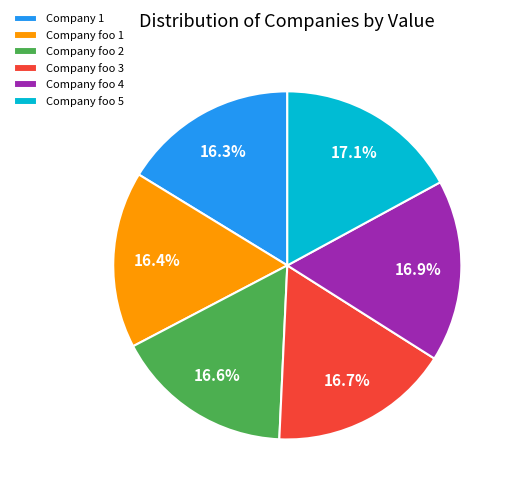

What percentage do Company 1 and Company foo 4 together represent?

33.2%